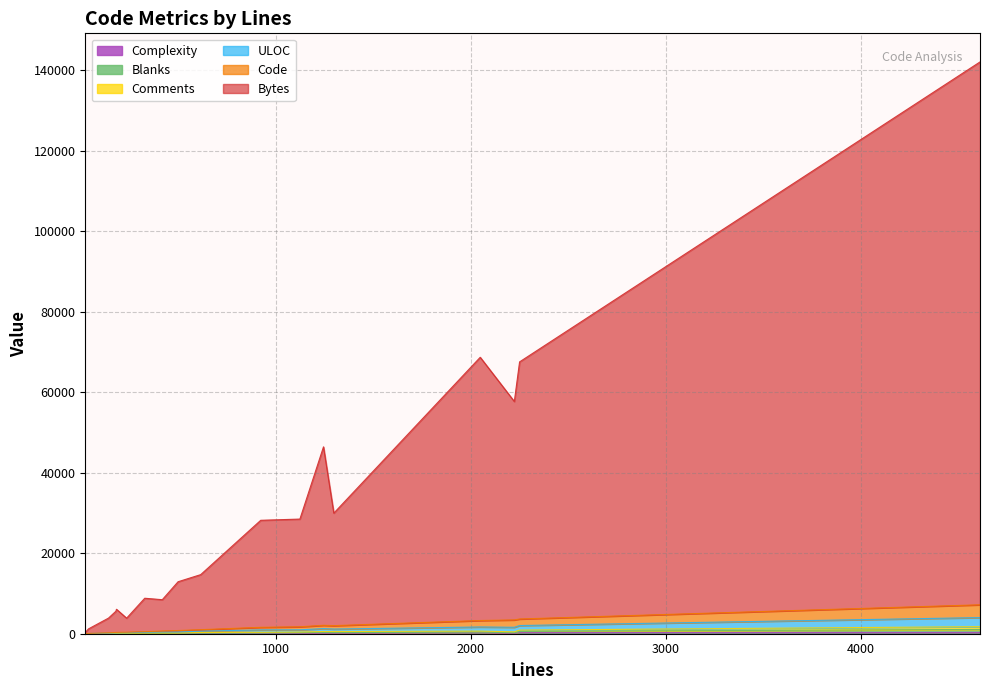

Which series changed the most between 3 and 13?

Bytes